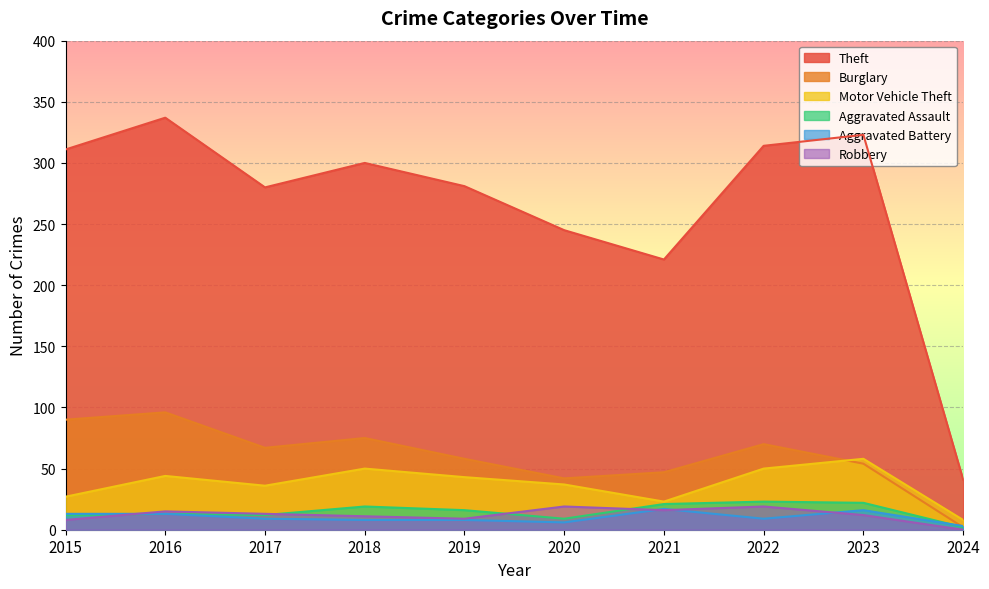

Reading left to right, what are all the values shown in this chart?

Theft: 311	337	280	300	281	245	221	314	323	41
Burglary: 90	96	67	75	58	42	47	70	54	2
Motor Vehicle Theft: 27	44	36	50	43	37	23	50	58	8
Aggravated Assault: 12	13	12	19	16	9	21	23	22	2
Aggravated Battery: 13	13	9	8	8	6	17	9	16	3
Robbery: 8	15	13	11	9	19	16	19	12	0